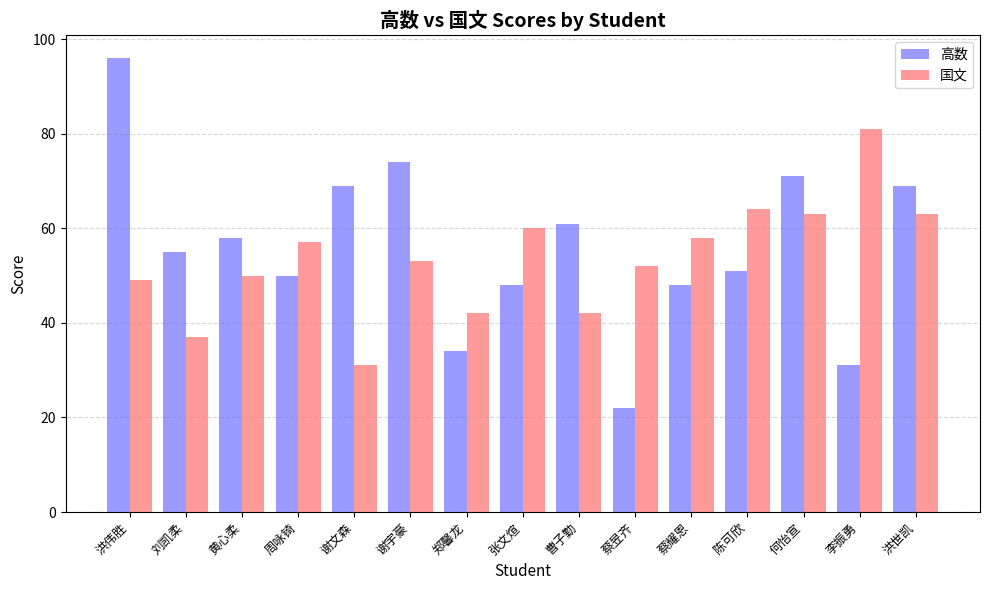

What is the value of the 国文 bar at the 8th from the left?

60